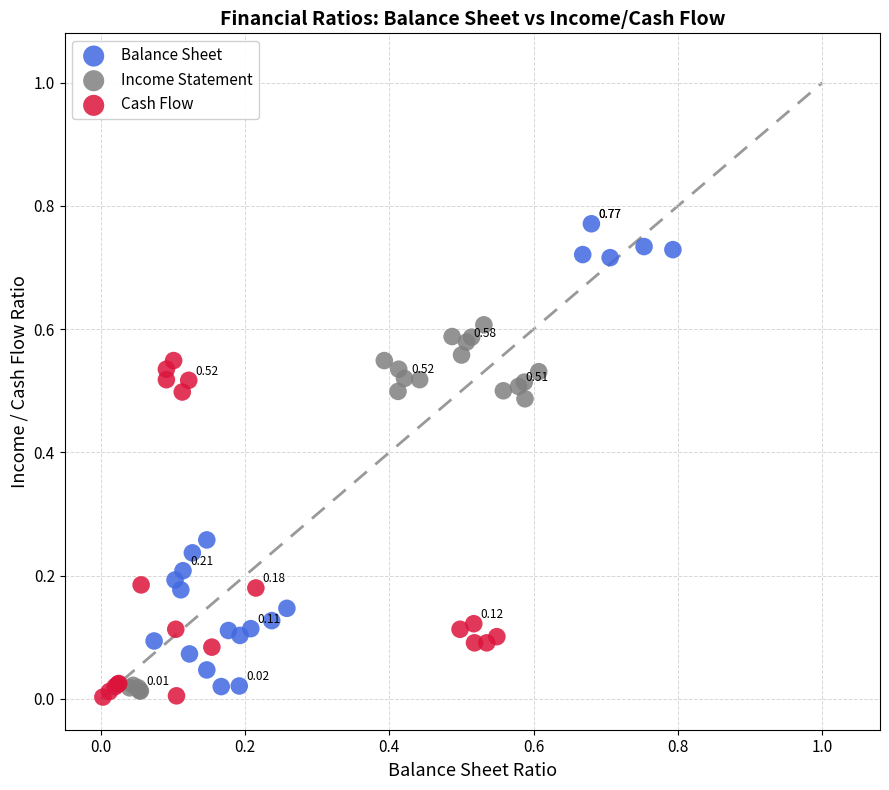

Which series reaches the maximum Y coordinate?

Balance Sheet